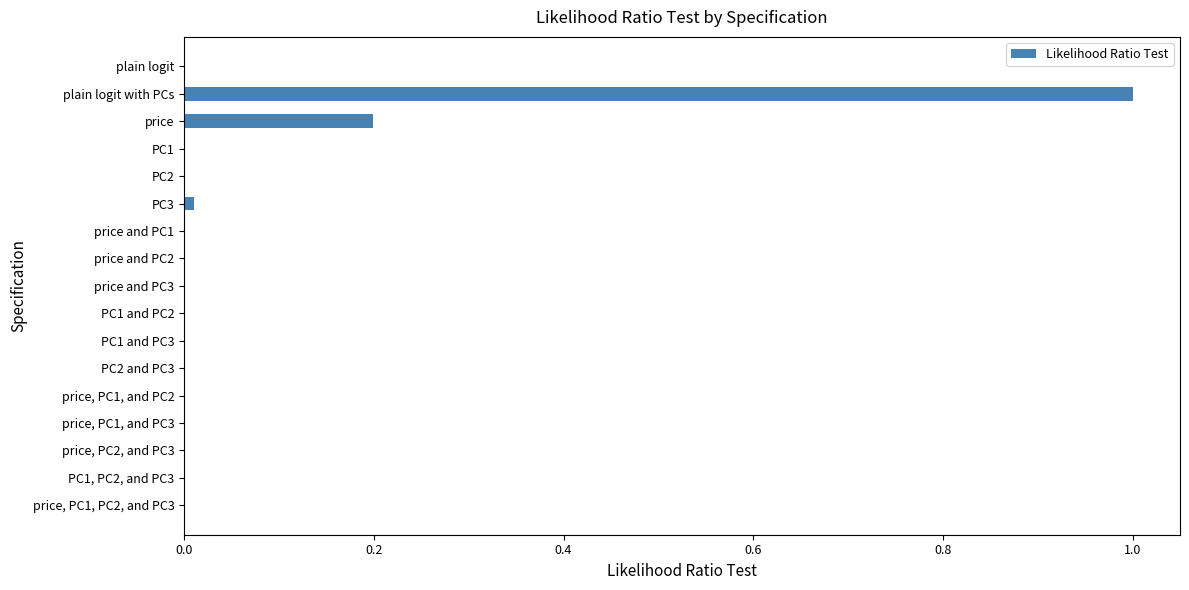

How many distinct data groups are displayed?

1